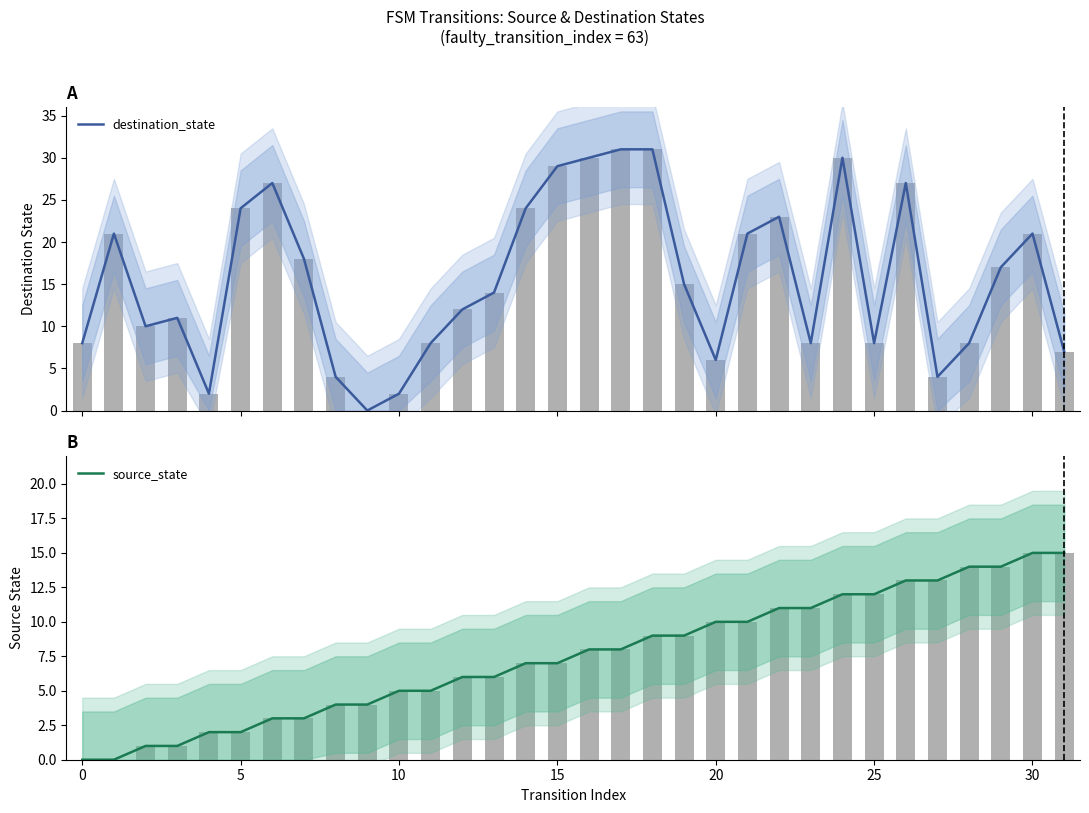

How many series are shown in this chart?

2